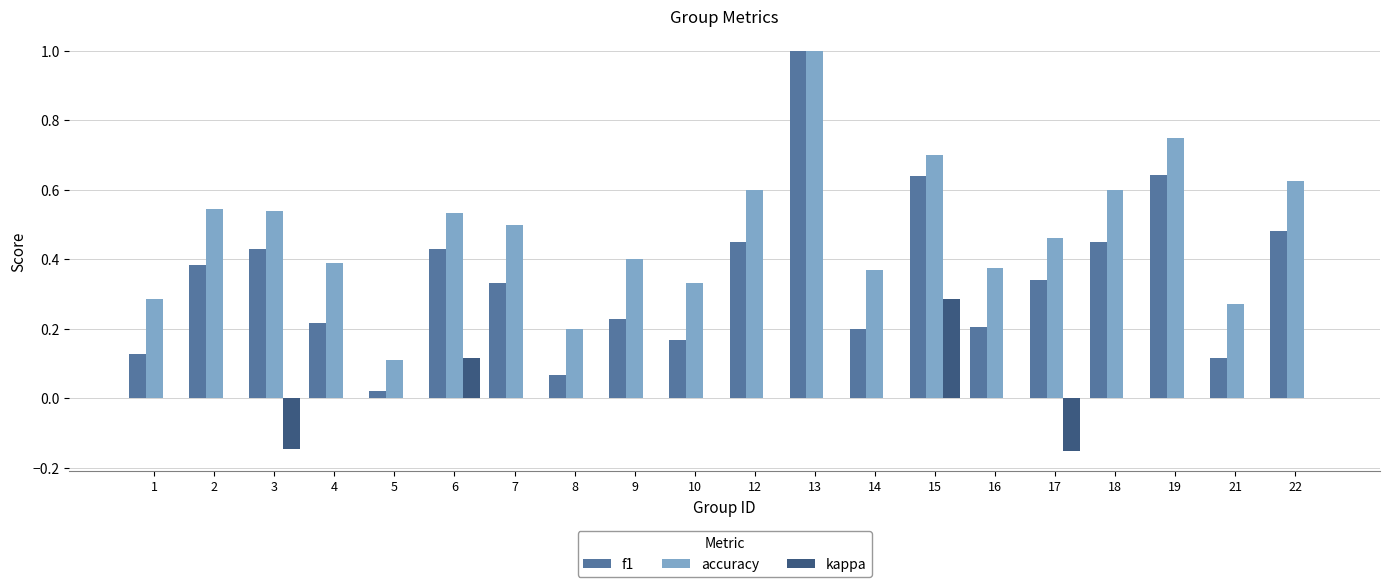

Which series has the largest total across all categories?

accuracy